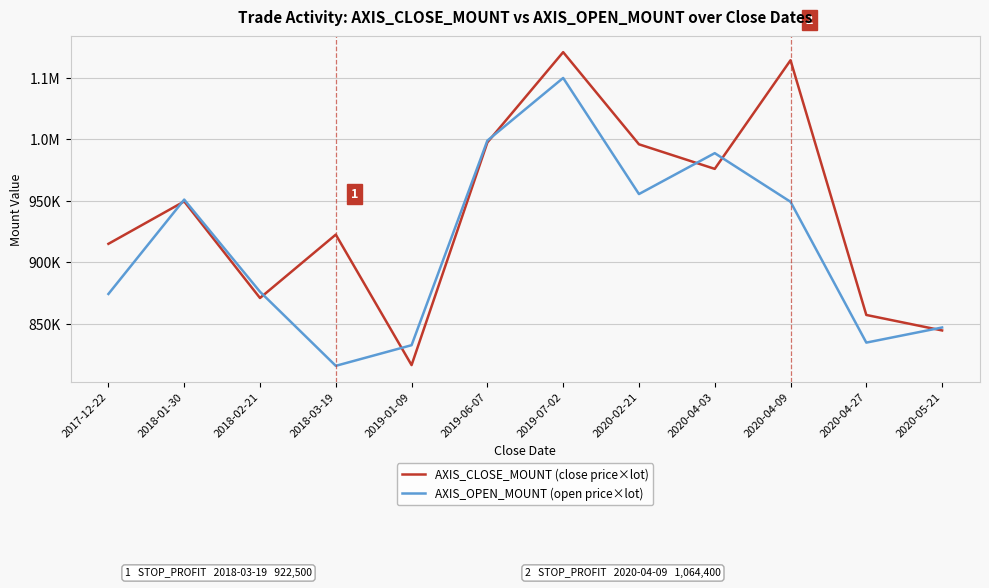

List the series in order of their peak value, lowest first.

AXIS_OPEN_MOUNT (open price×lot), AXIS_CLOSE_MOUNT (close price×lot)